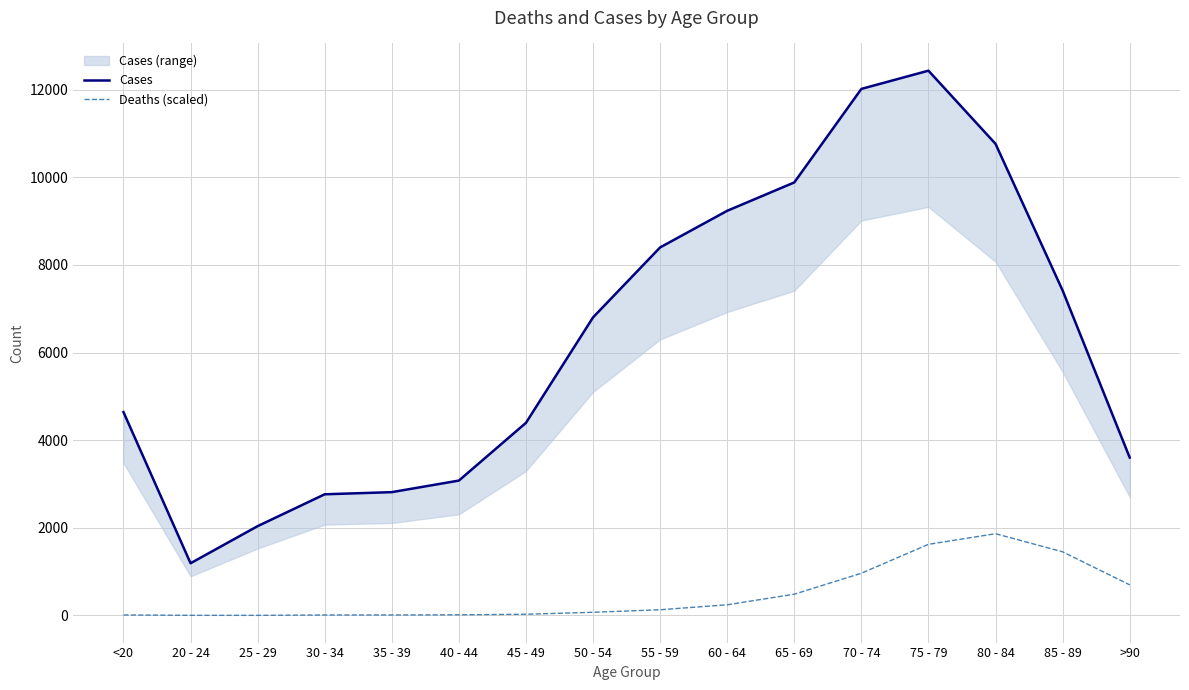

Rank the series by their average value, from highest to lowest.

Cases, Deaths (scaled)